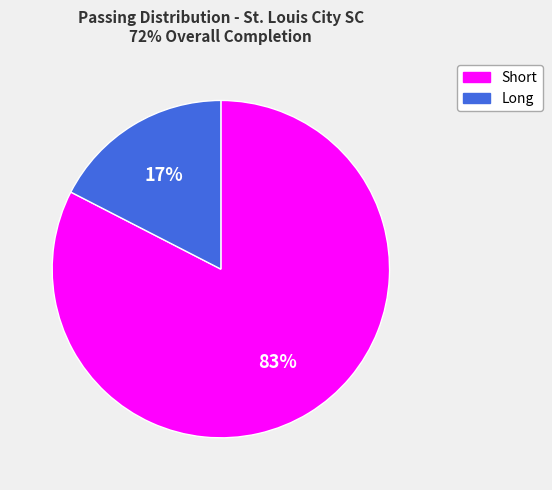

Do Long and Short together represent more than half of the pie?

Yes